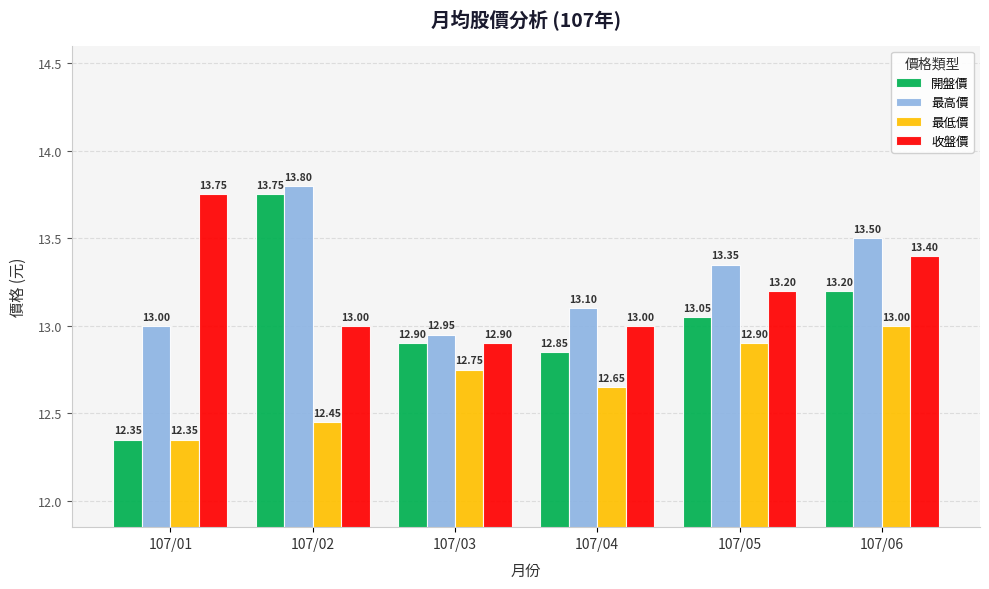

Rank the series at 107/02 from highest to lowest value.

最高價, 開盤價, 收盤價, 最低價